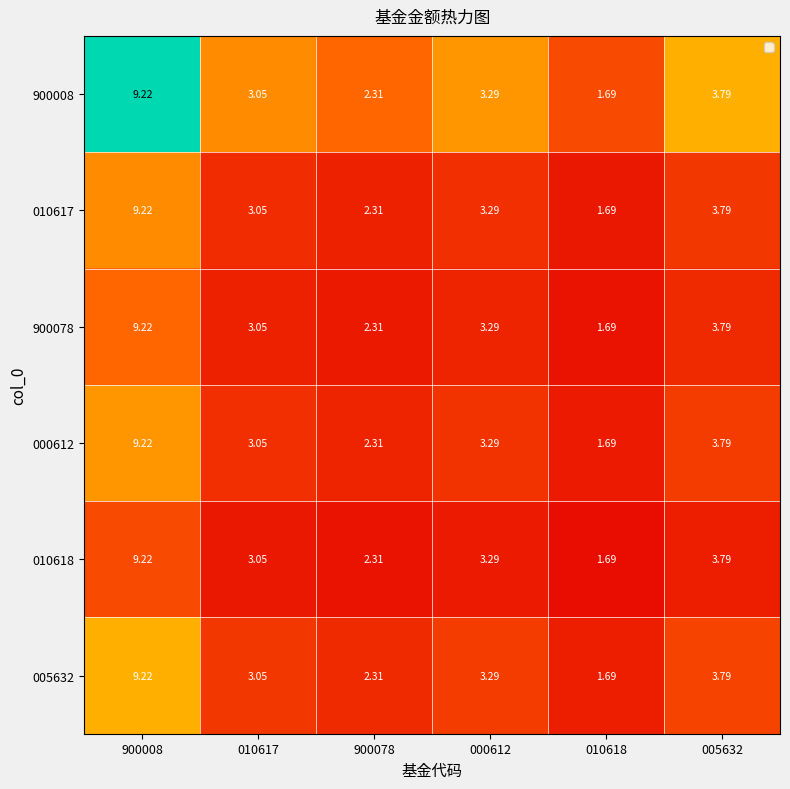

Is the value of 010617 at 000612 greater than the value of 900078 at 010617?

Yes